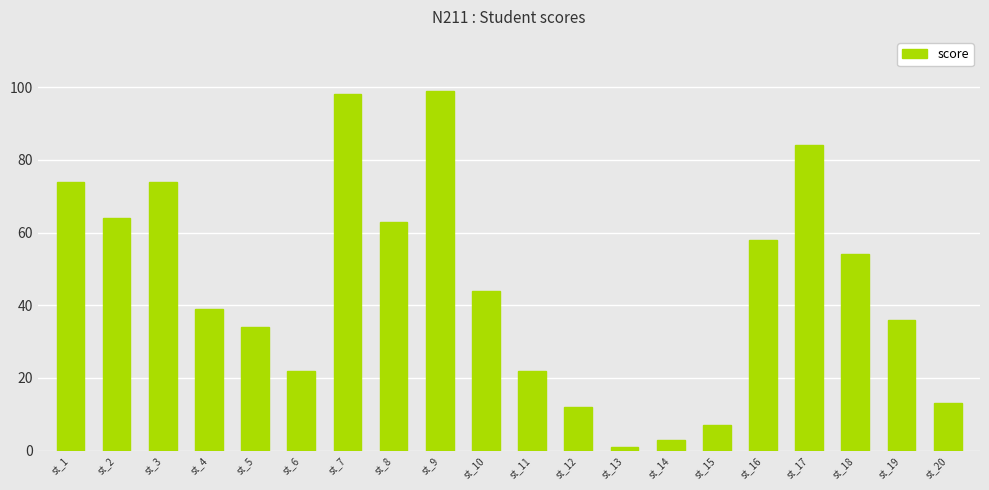

What is the sum of all values?

901